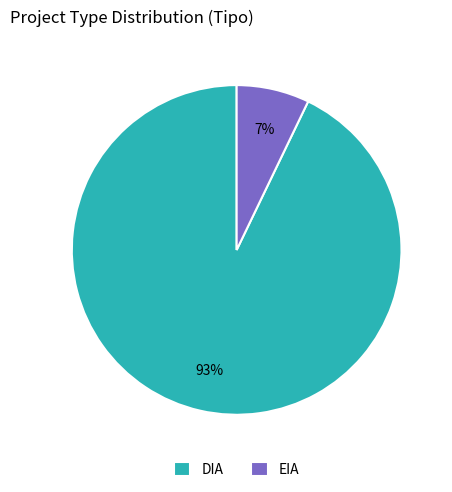

Is it true that EIA is 1% of the pie?

False